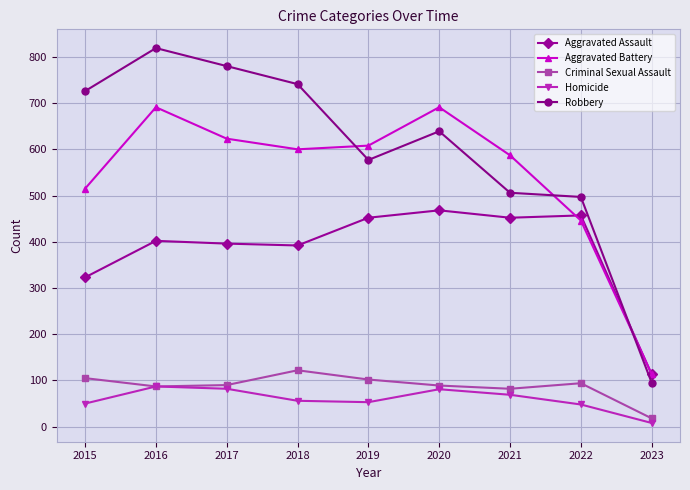

True or false: Criminal Sexual Assault and Aggravated Battery cross at least once.

False